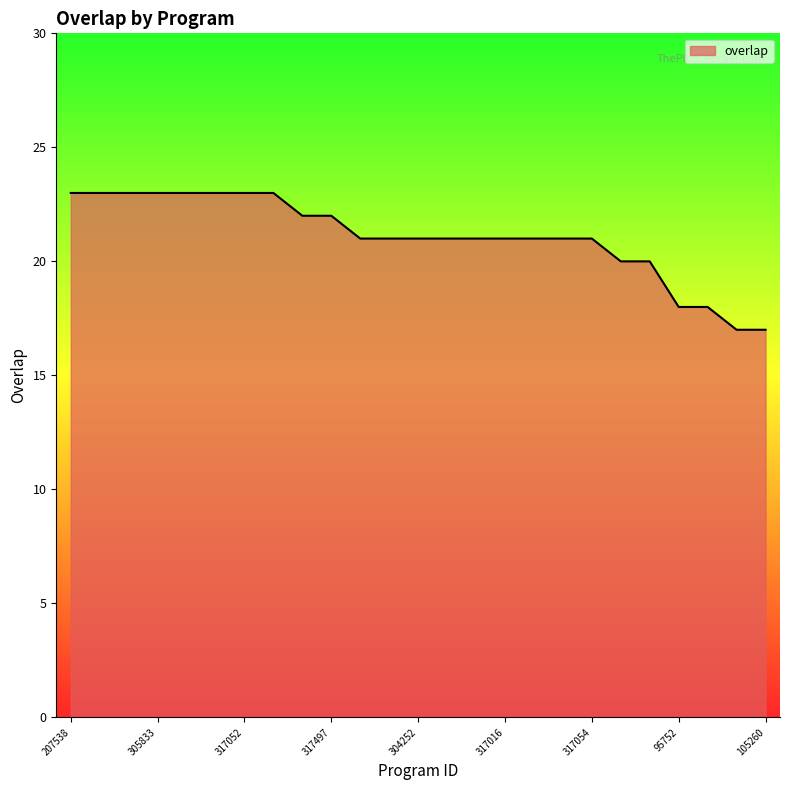

What is the average value?

21